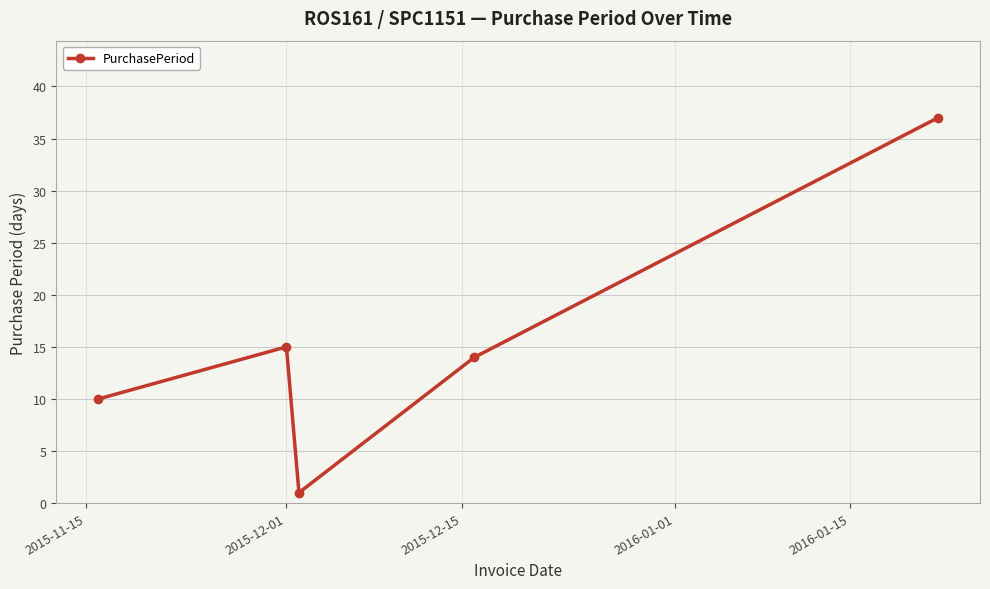

Does the chart have visible grid lines?

Yes